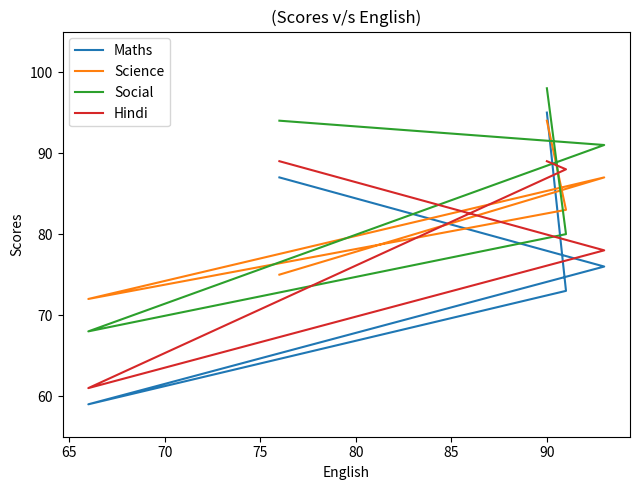

How many lines are shown in the chart?

4